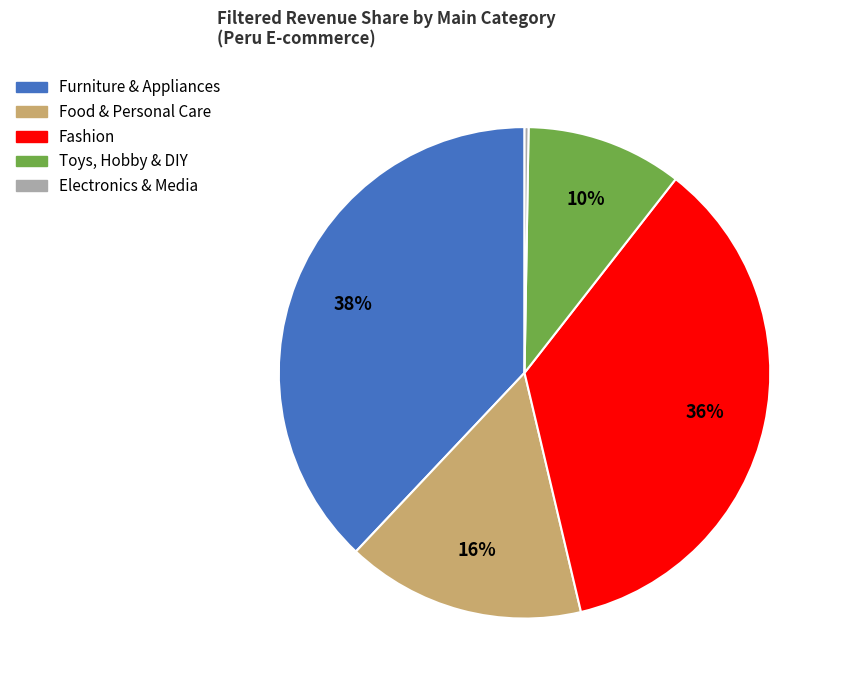

To the nearest percent, what is the average slice percentage?

20%